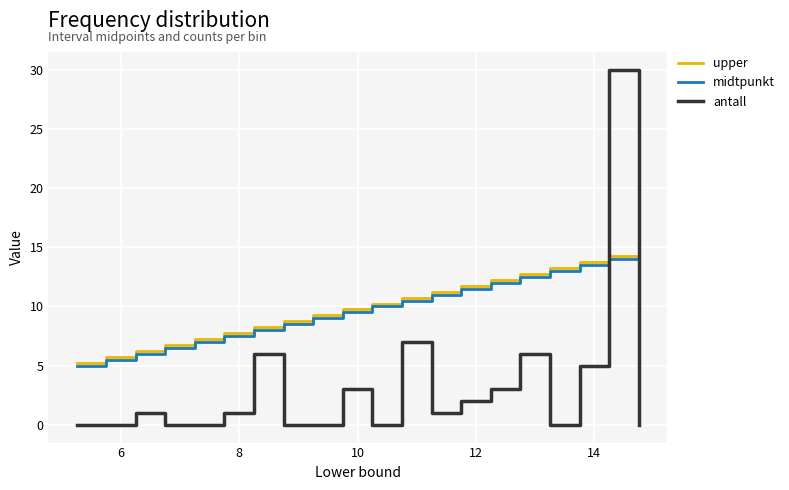

Which series has the widest spread of values?

antall